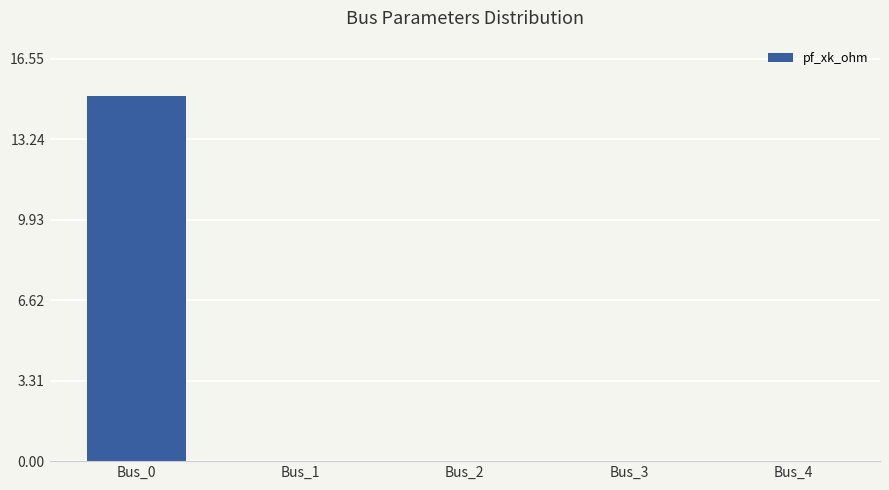

Which category has the highest value across all series?

Bus_0